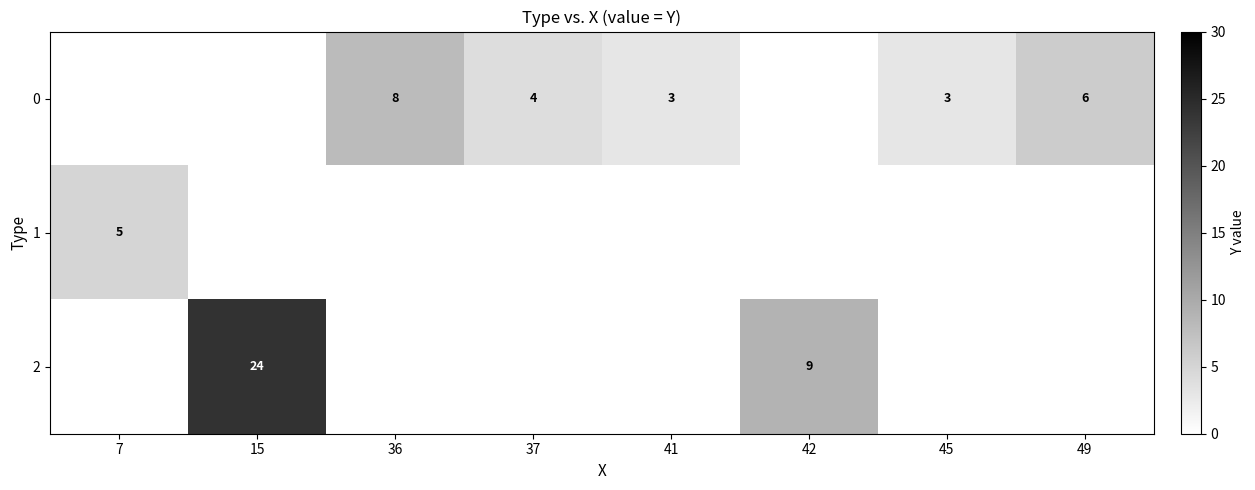

What is the smallest value displayed?

3.0